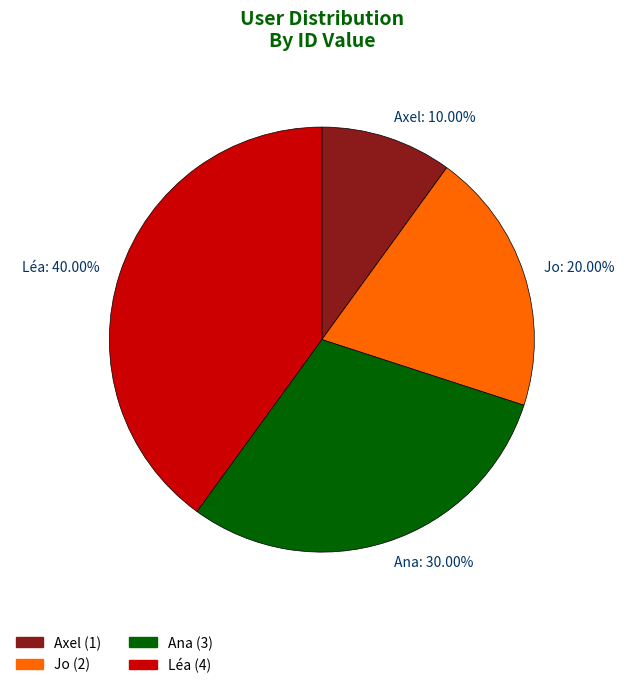

The Léa slice represents 46% of the pie. True or false?

False